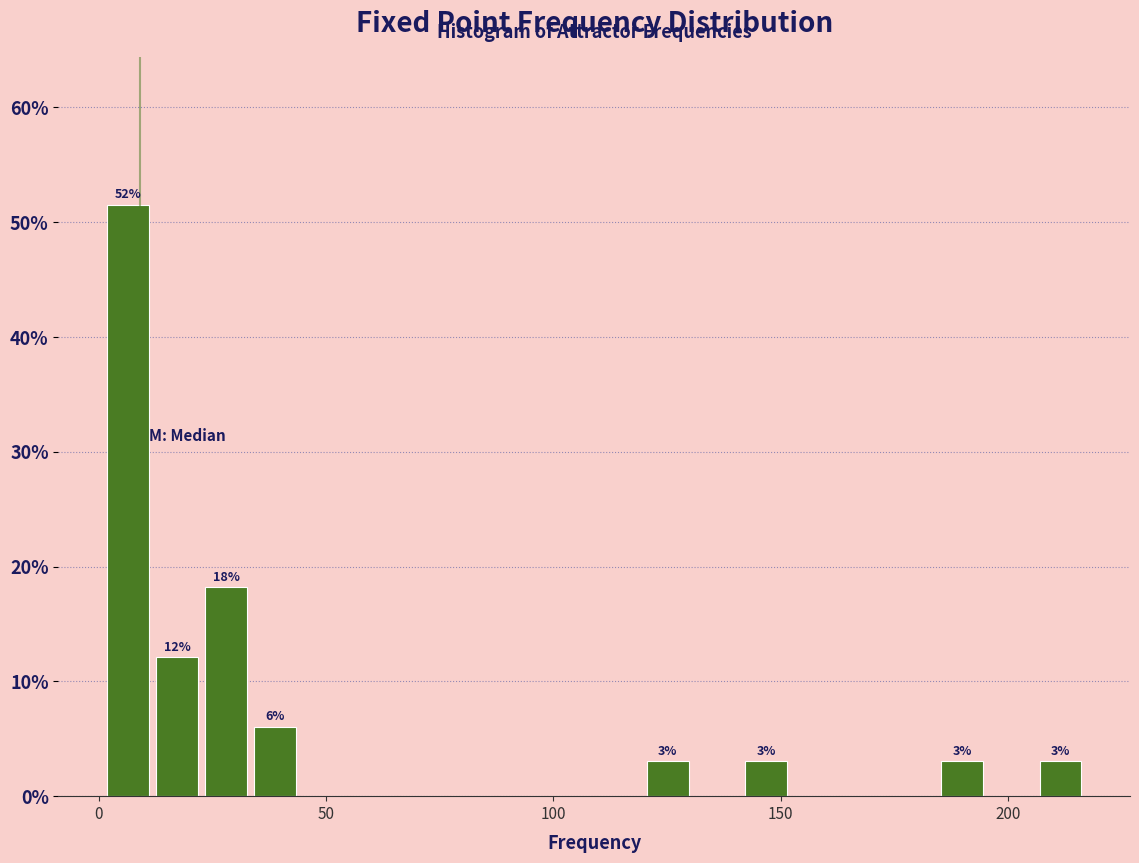

Around what value on the x-axis is the tallest bar? Give the approximate position of its centre, as read against the axis.

5